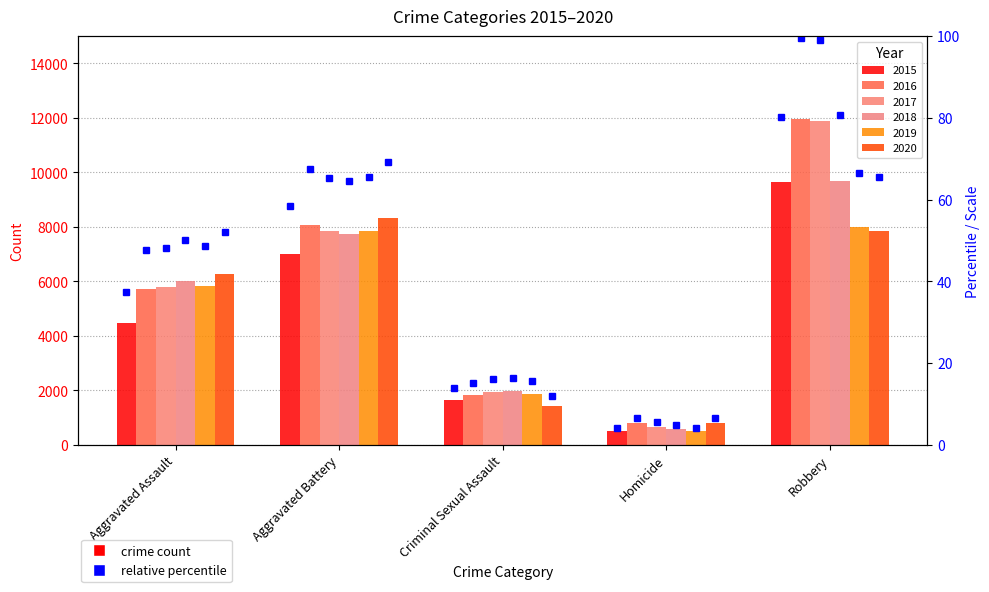

Where does the 2015 series first go above 4480?

Aggravated Battery